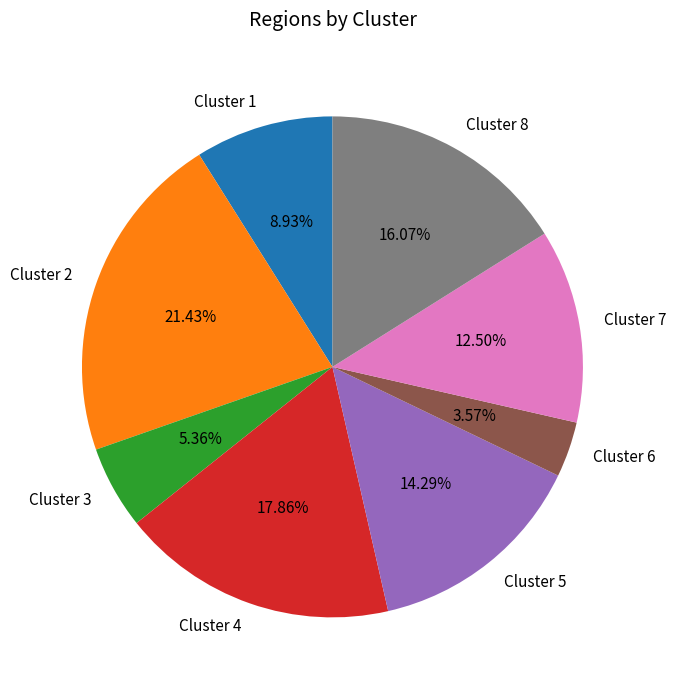

Which category has the smallest portion of the pie?

Cluster 6